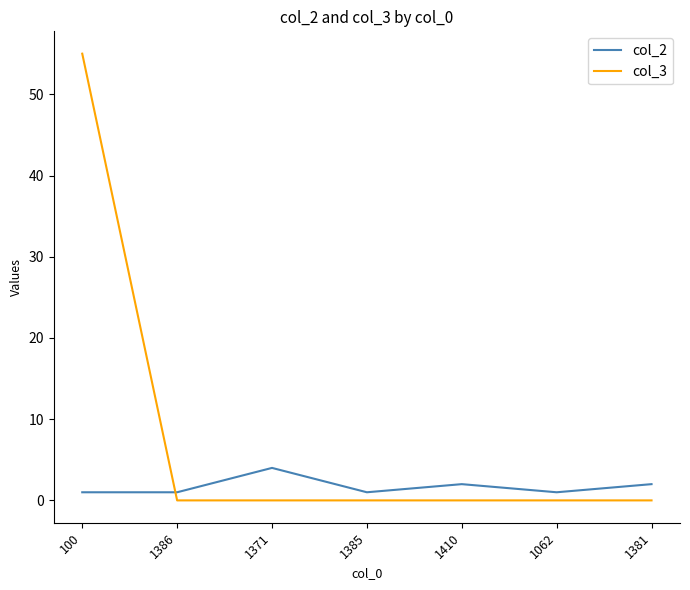

What is the total value across all series at 1385?

1